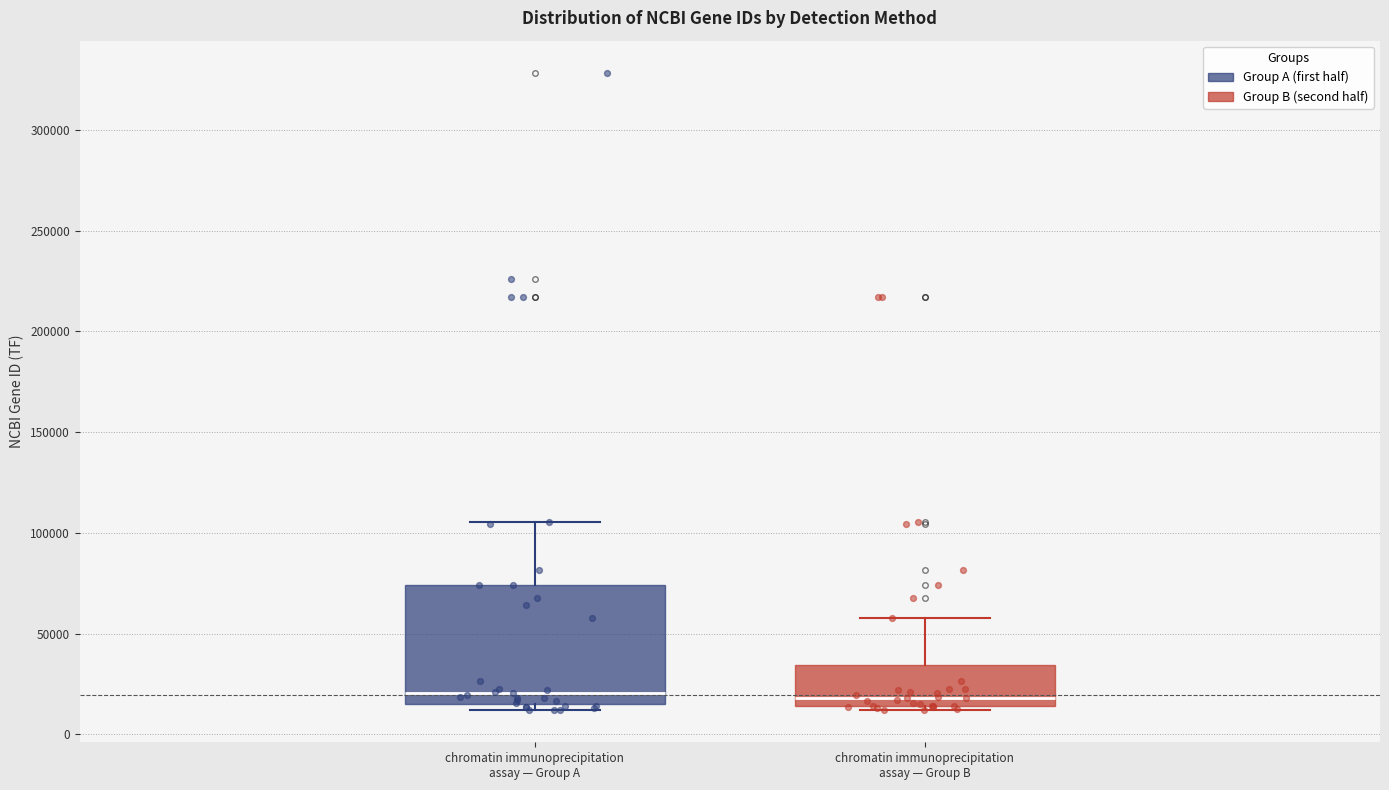

Reading left to right, read every box against the y-axis: the position of its median line, the range the box covers, and the ends of its whiskers. The values are not printed on the chart, so give them approximately, as read against the axis.

chromatin immunoprecipitation assay — Group A: median 20000, box 15000 to 75000, whiskers 10000 to 105000
chromatin immunoprecipitation assay — Group B: median 20000, box 15000 to 35000, whiskers 10000 to 60000